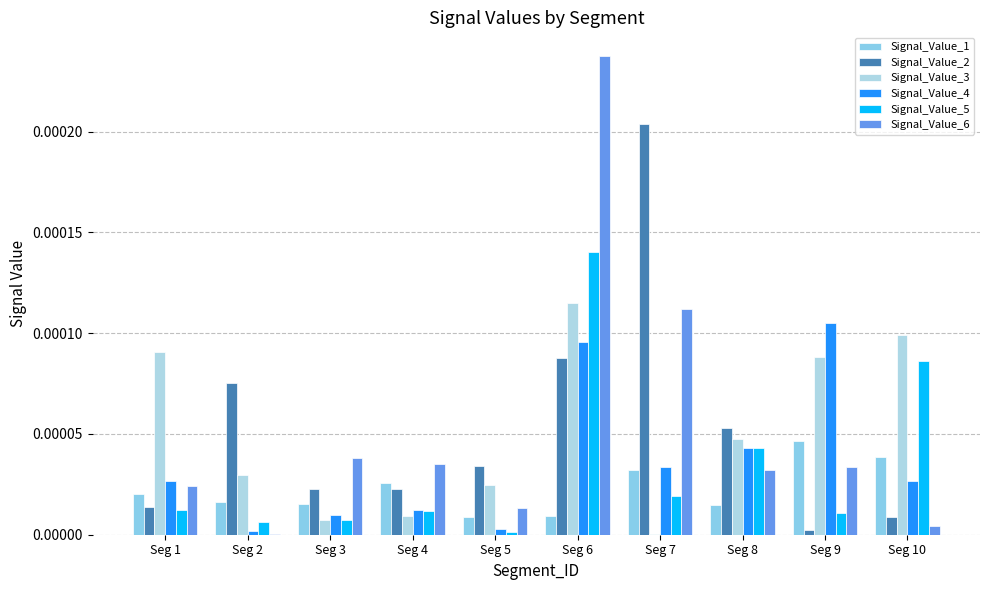

The Signal_Value_1 series shows 0.0 at Seg 1. True or false?

True